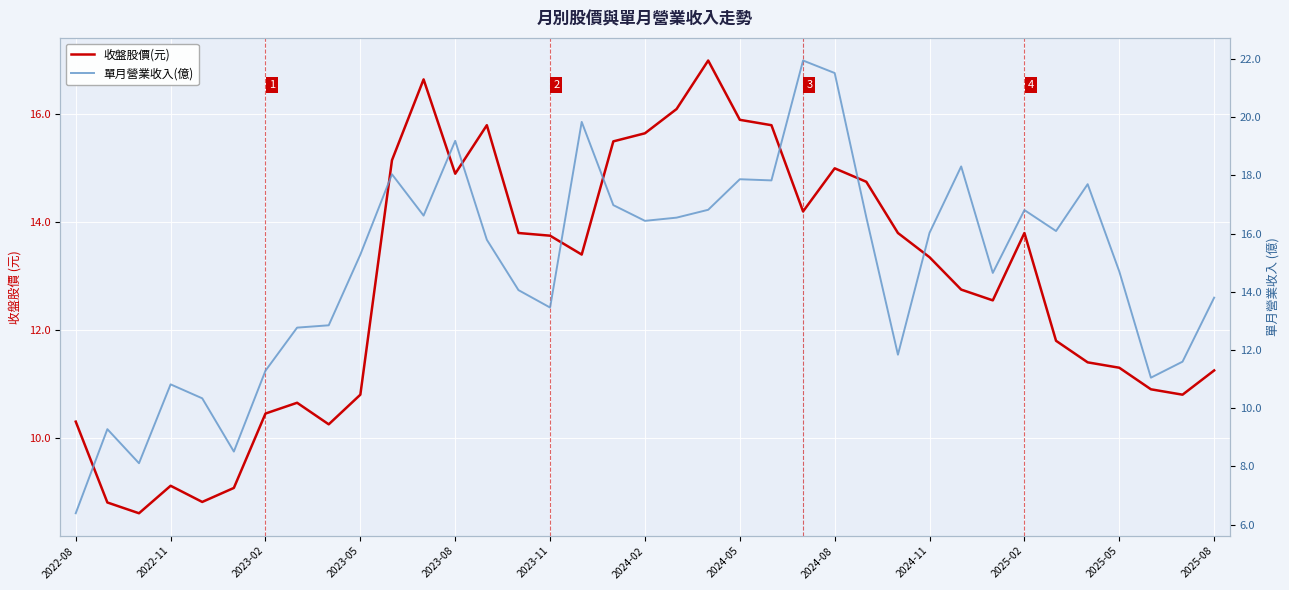

True or false: 單月營業收入(億) and 收盤股價(元) cross at least once.

True